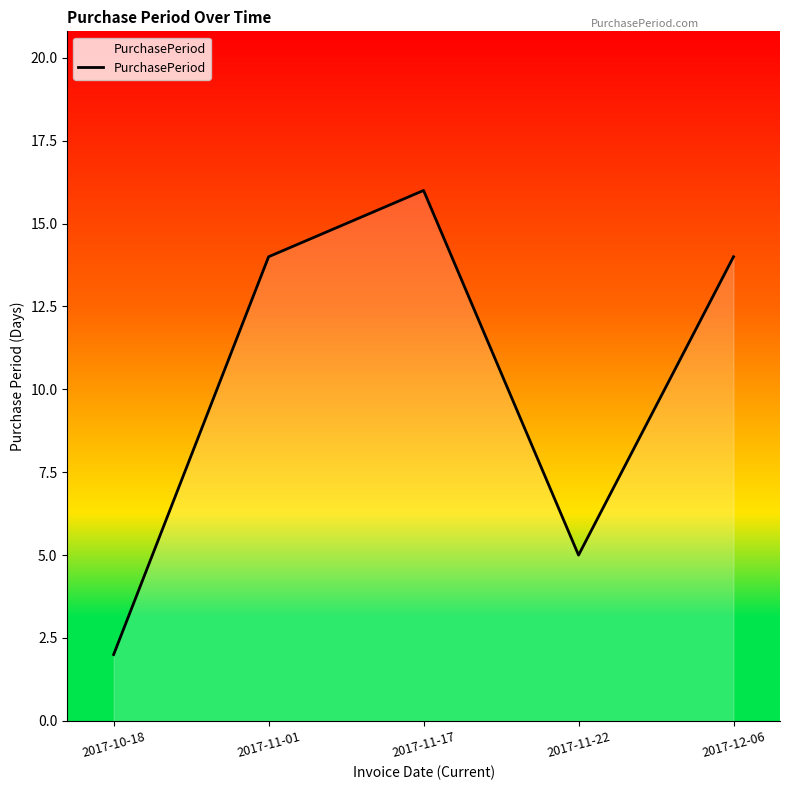

What is the ratio of the value at 2017-11-01 to the value at 2017-11-17?

0.9